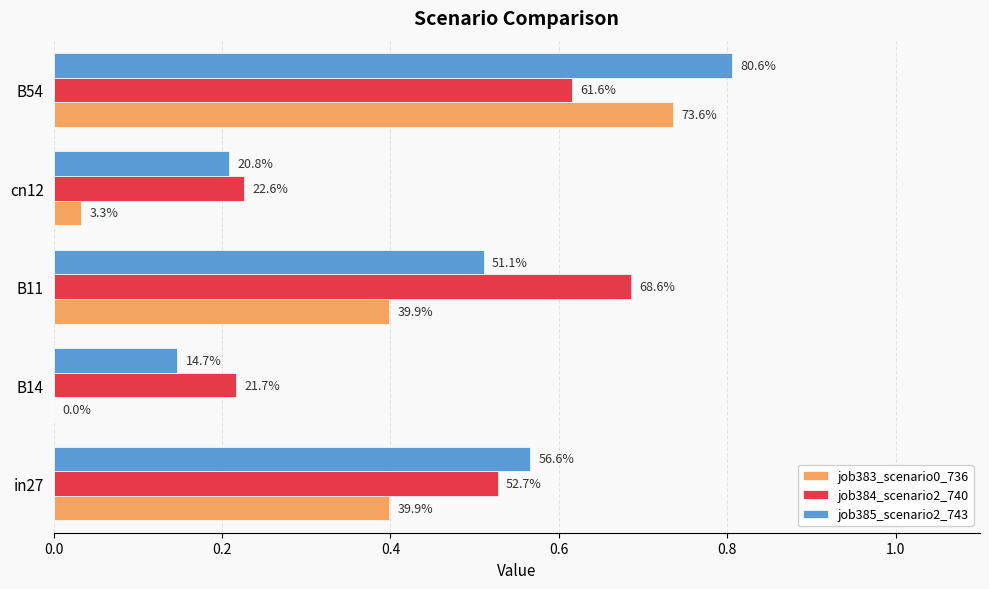

What are all the series names shown in the legend?

job383_scenario0_736, job384_scenario2_740, job385_scenario2_743